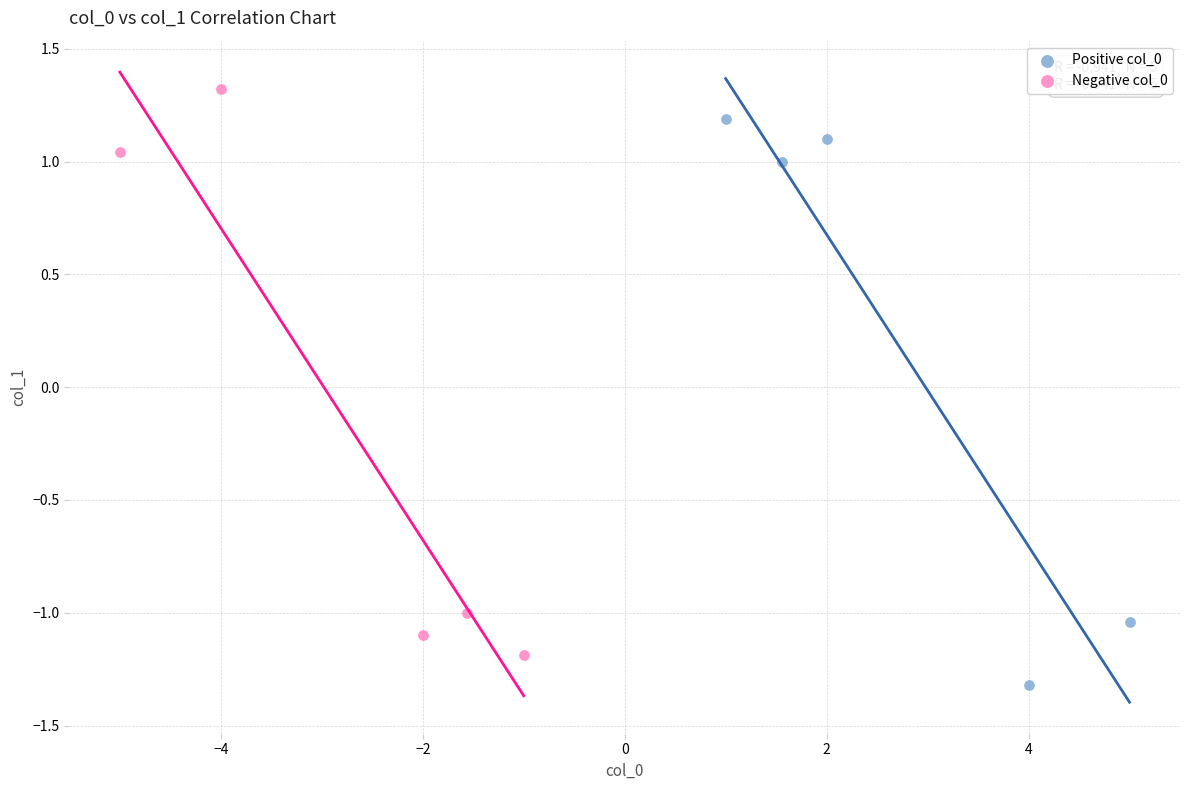

Which series contains the highest Y value?

Negative col_0